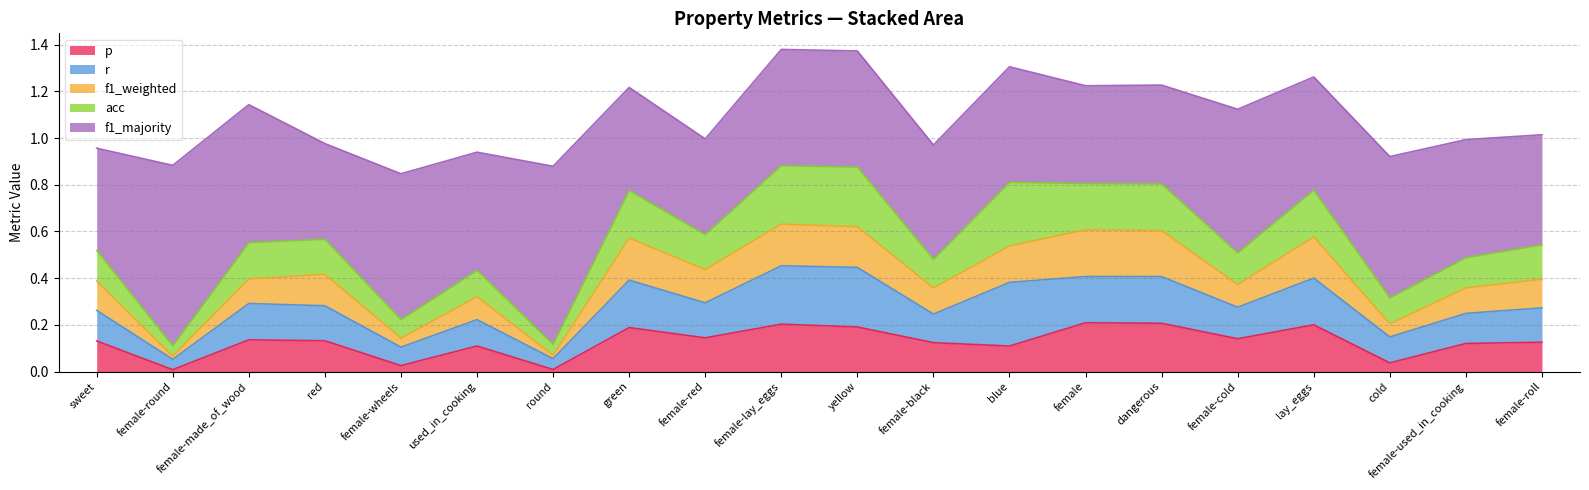

Is it true that r equals 0.1 at used_in_cooking?

False